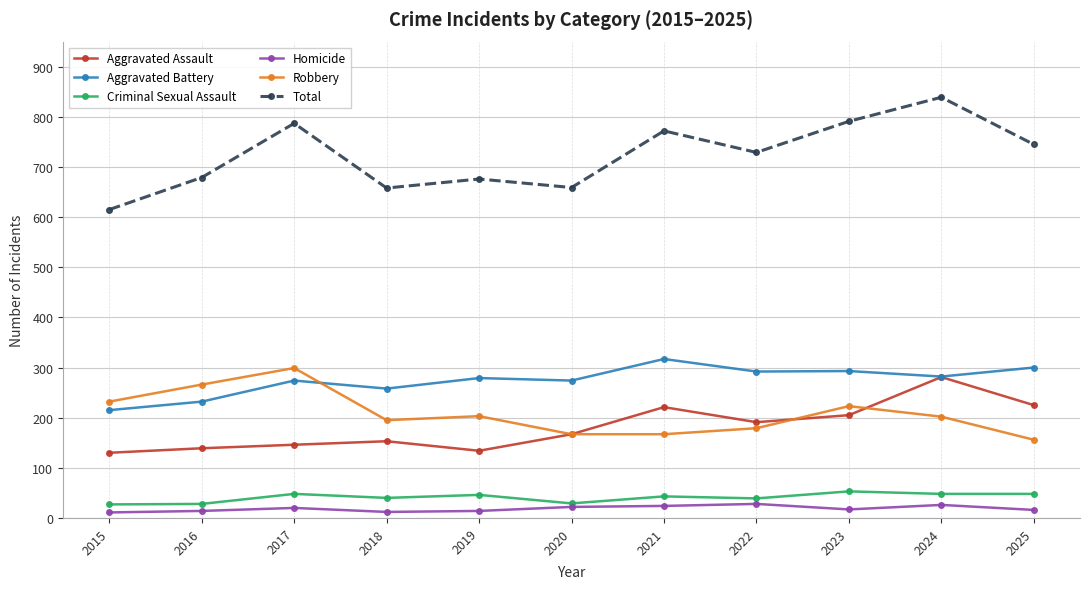

The value of Robbery at 2024 is 202. True or false?

True